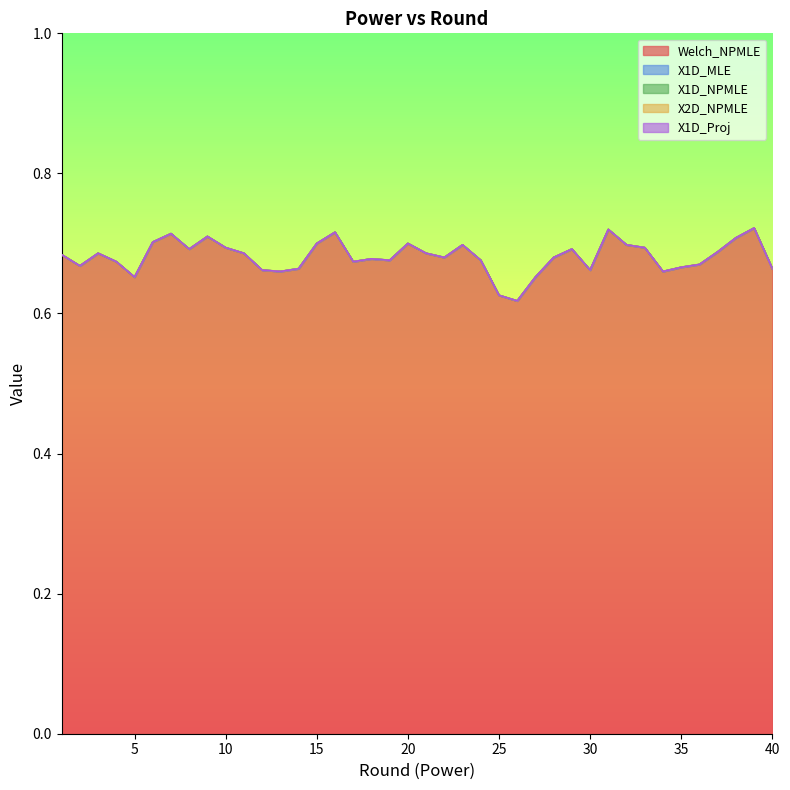

True or false: X1D_NPMLE and X1D_Proj intersect in this chart.

False